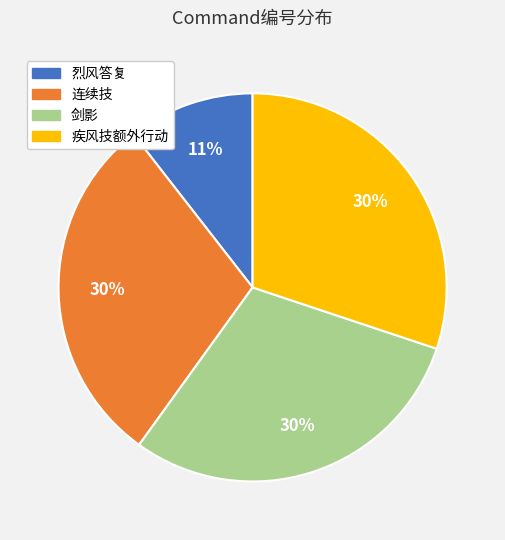

Is it true that 烈风答复 is 11% of the pie?

True